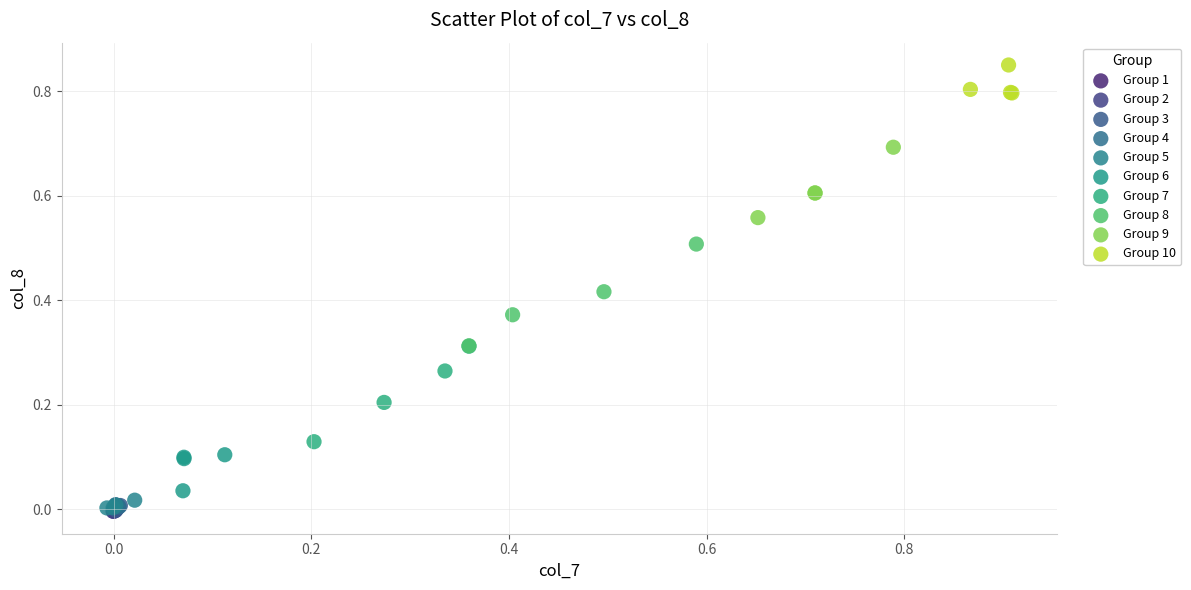

Which series has the largest Y range (max minus min)?

Group 8